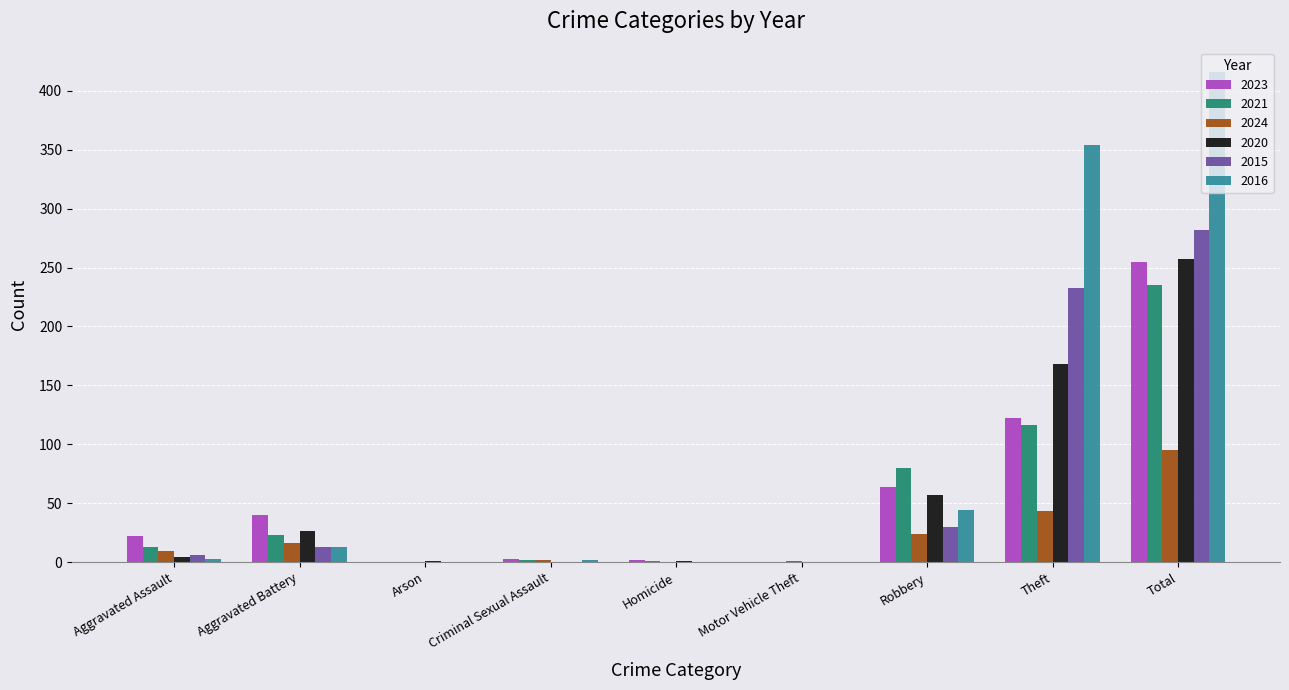

The 2021 series shows 40 at Aggravated Battery. True or false?

False